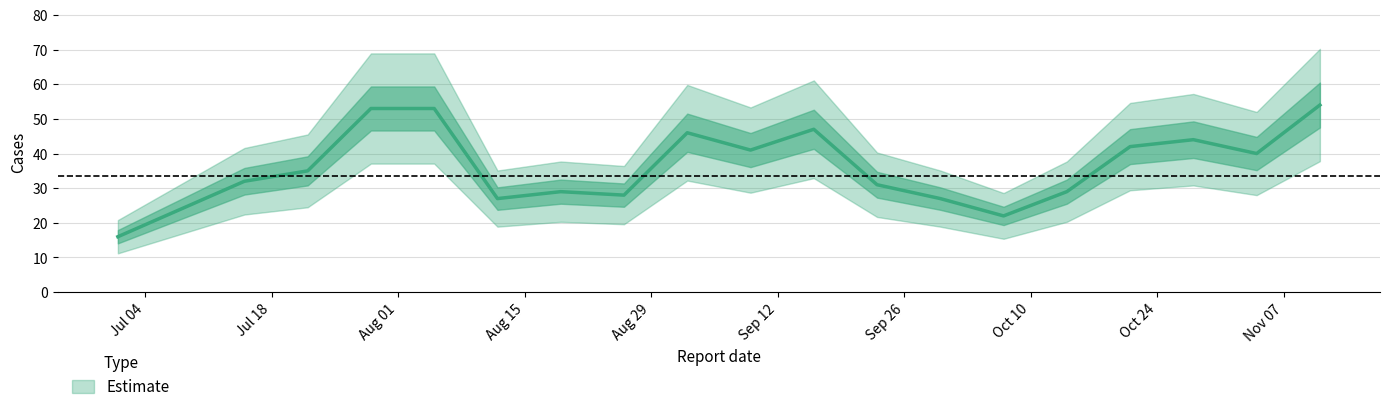

Which category has the highest value across all series?

2022-11-11